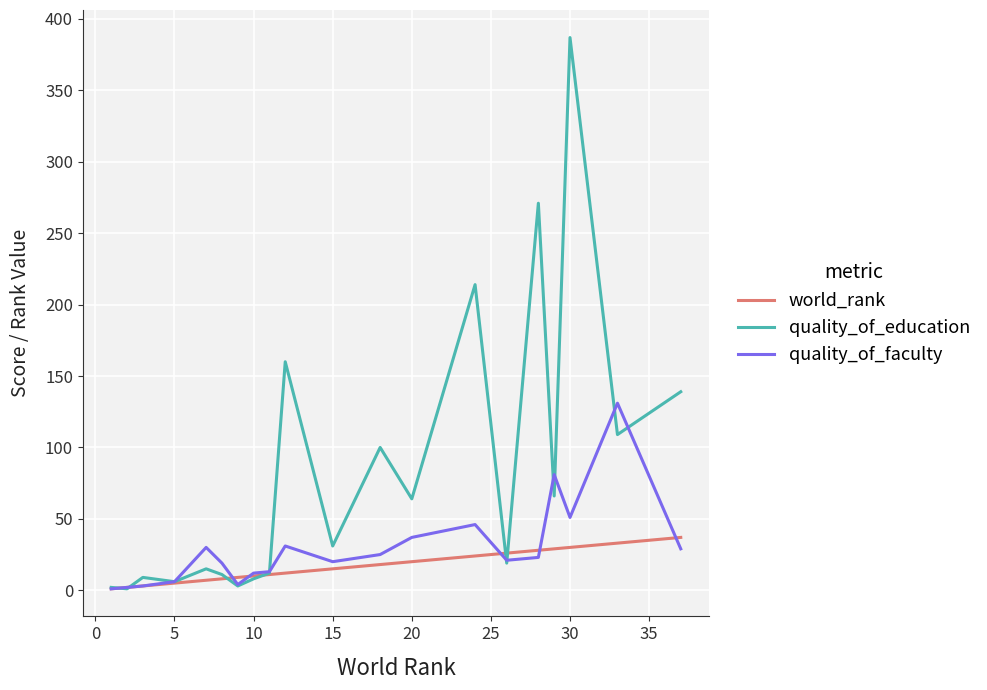

What is the difference between the maximum and second lowest values in the quality_of_education series?

385